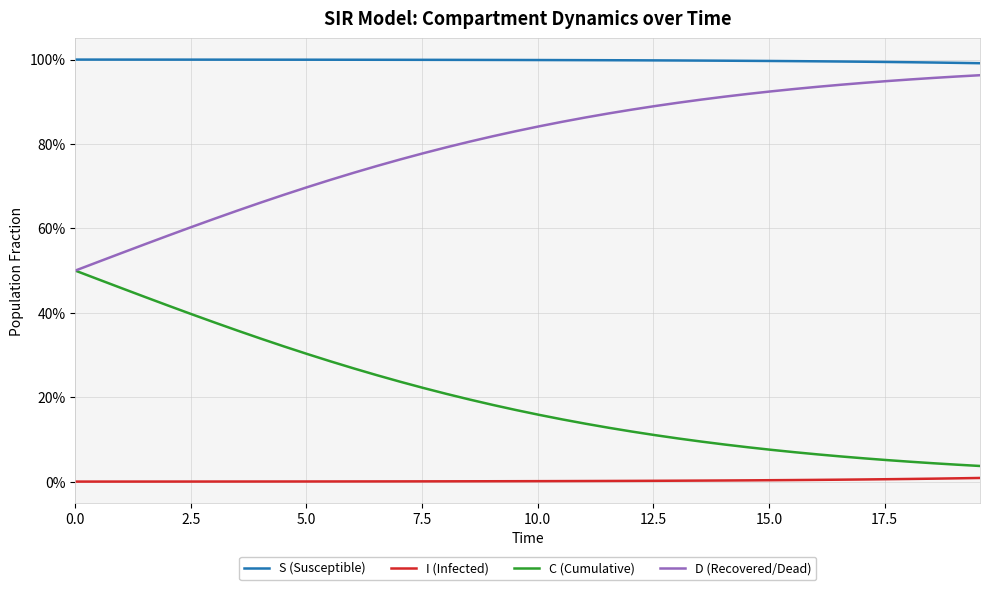

What are all the series names shown in the legend?

S (Susceptible), I (Infected), C (Cumulative), D (Recovered/Dead)